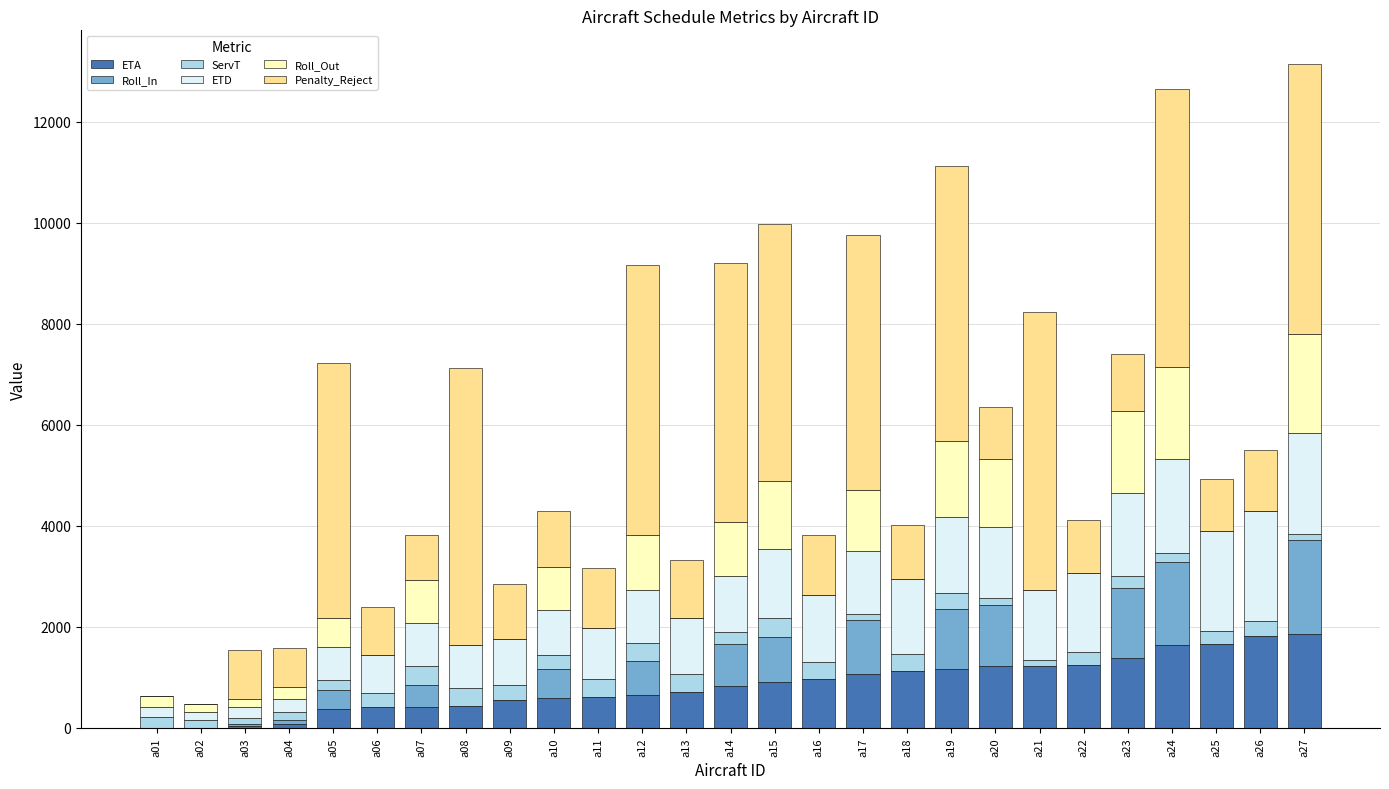

What is the highest value of the ETA series?

1858.6